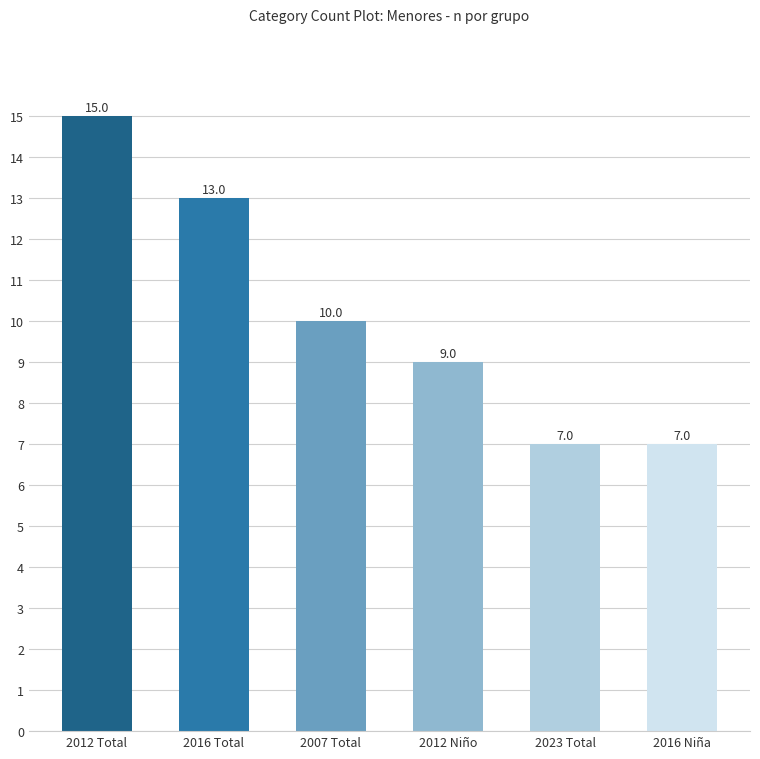

Reading left to right, extract all data points from this chart.

2012 Total=15	2016 Total=13	2007 Total=10	2012 Niño=9	2023 Total=7	2016 Niña=7